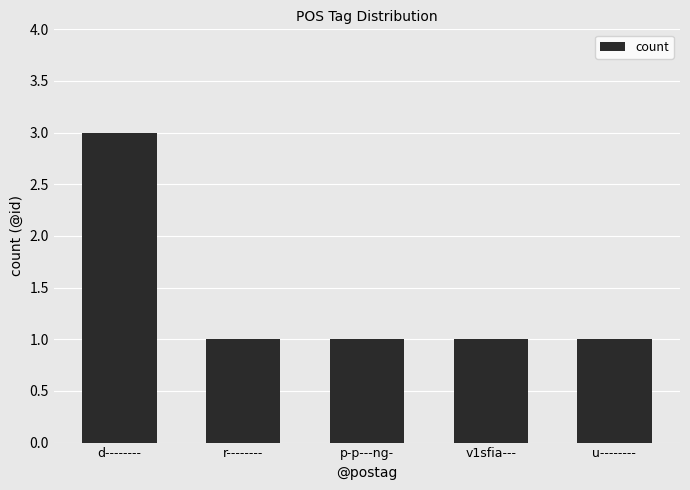

Approximately how many times larger is the value at v1sfia--- compared to d--------?

0.3